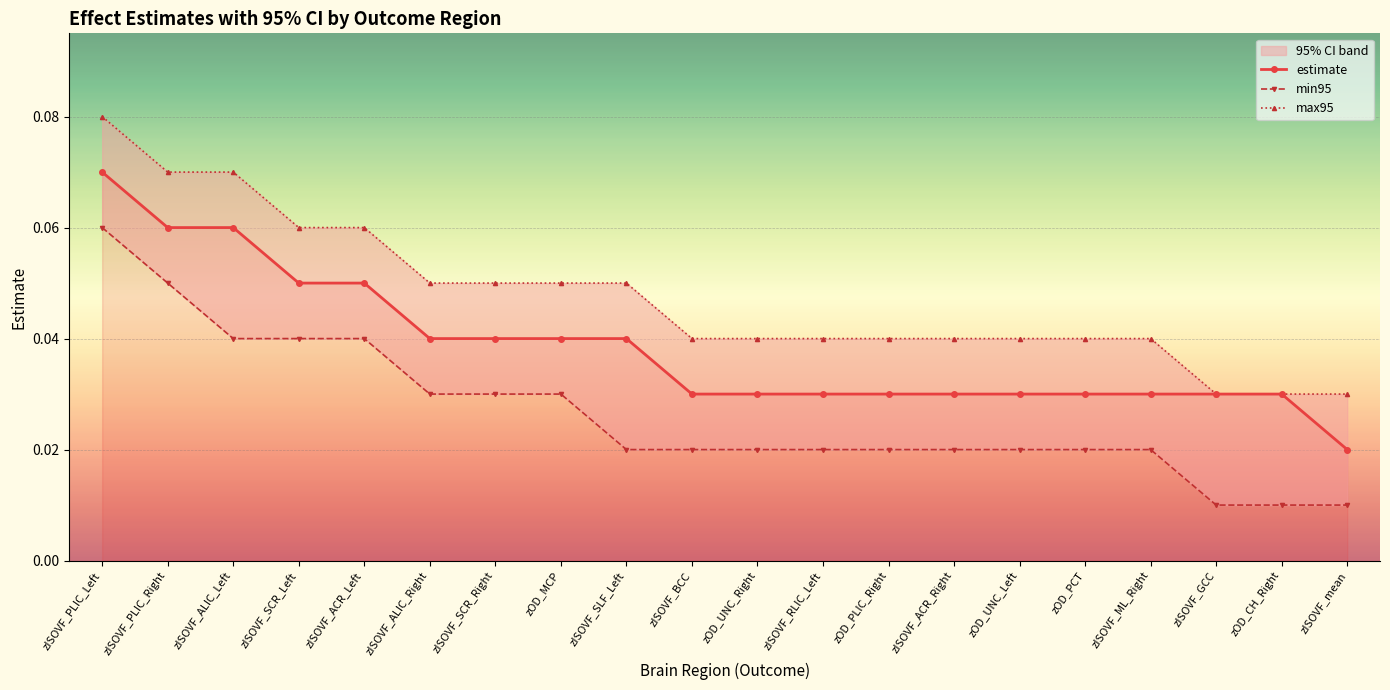

Where is estimate nearest to the value 0?

zISOVF_mean